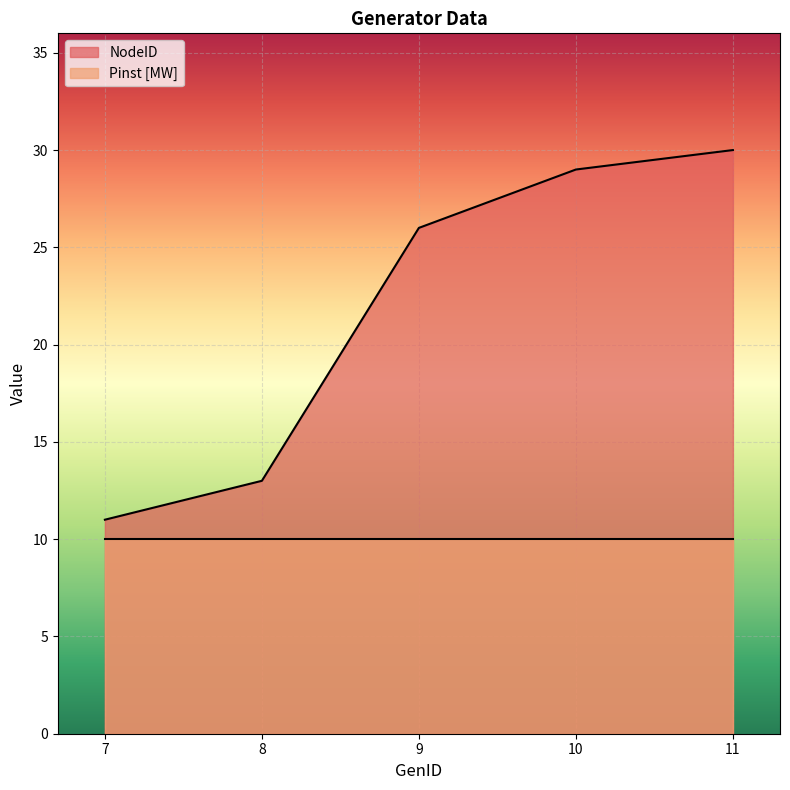

What is the value of the 3rd point from the left?

26